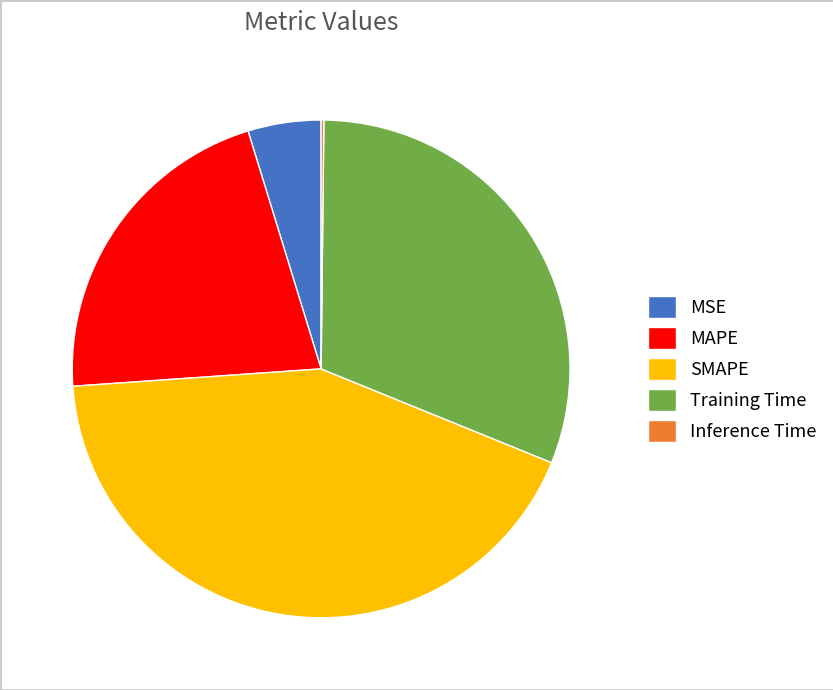

Between MSE and SMAPE, which is larger?

SMAPE